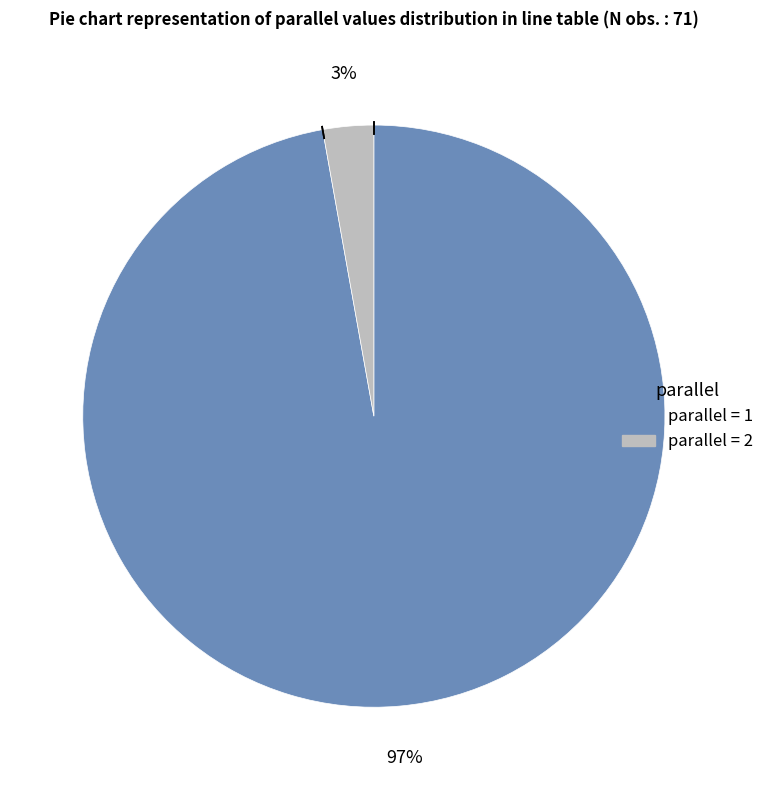

To the nearest percent, what is the difference between the largest and smallest slice percentages?

94%